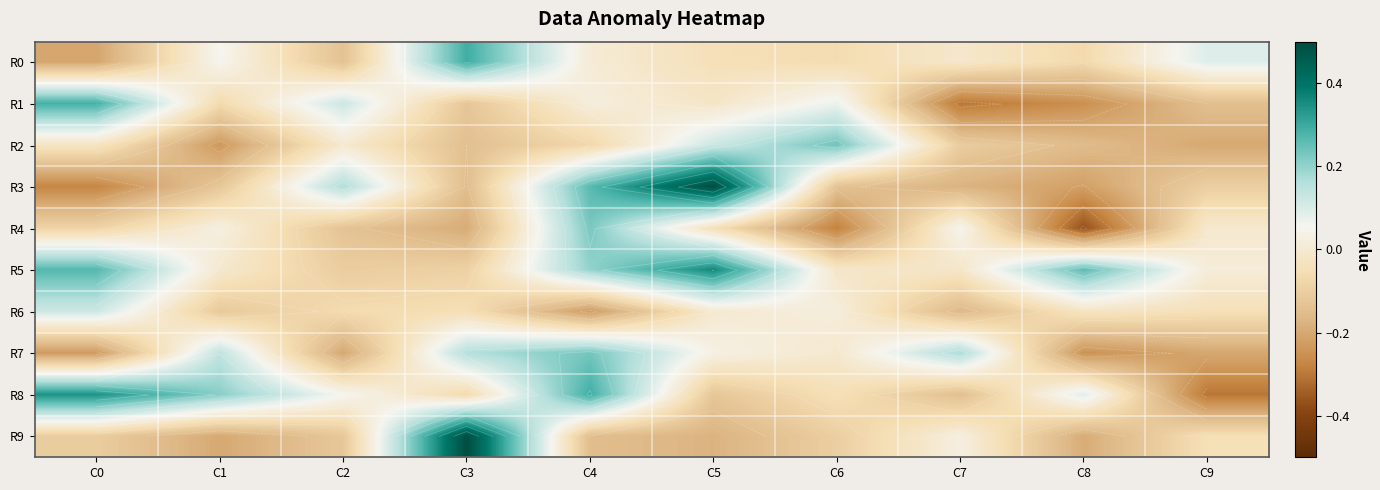

True or false: R7 has a value of 0.1 at C4.

False